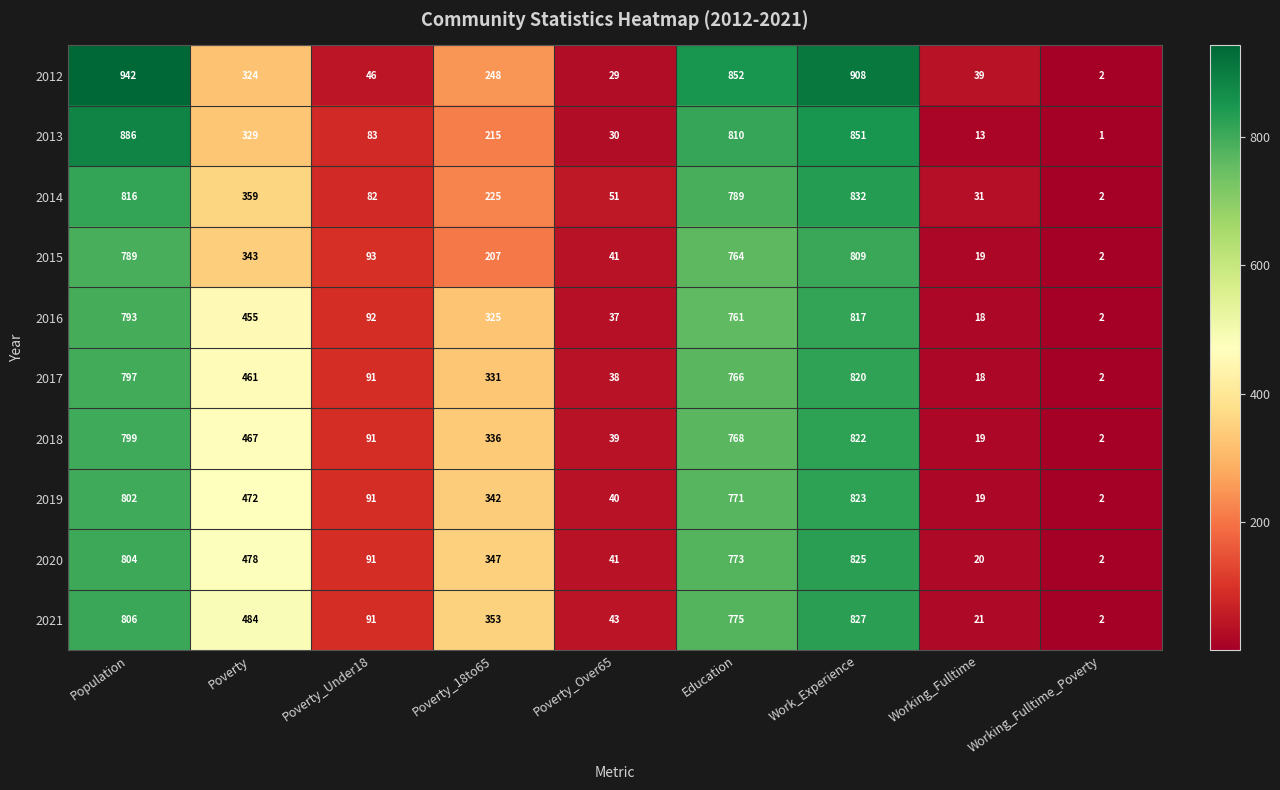

At which category does the chart reach its minimum across all series?

Working_Fulltime_Poverty